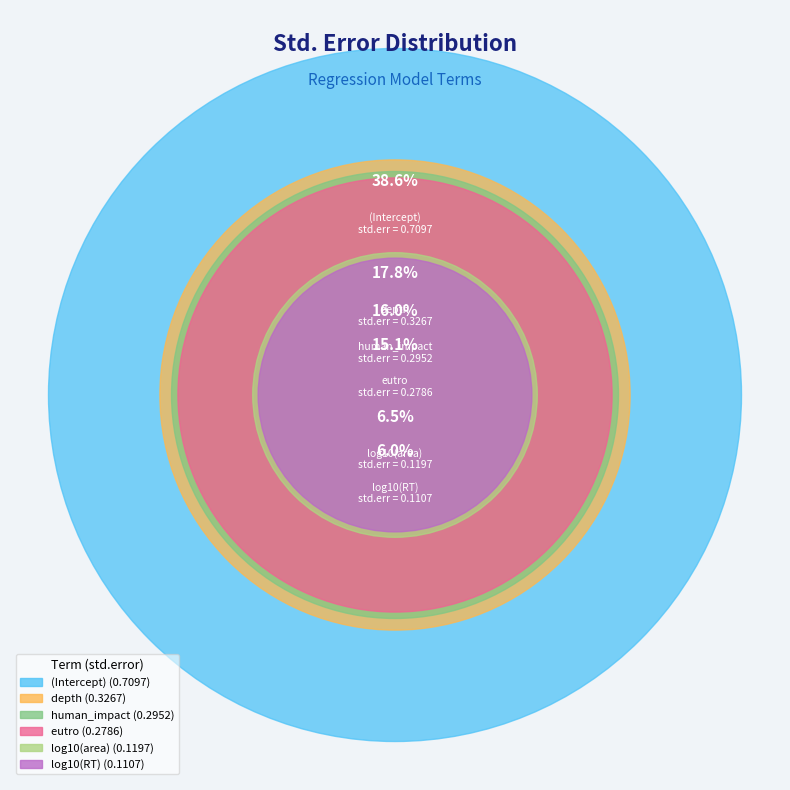

To the nearest percent, what is the difference between the depth and log10(RT) slice percentages?

12%